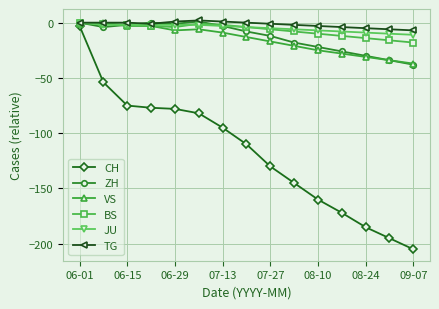

Which series has the widest spread of values?

CH